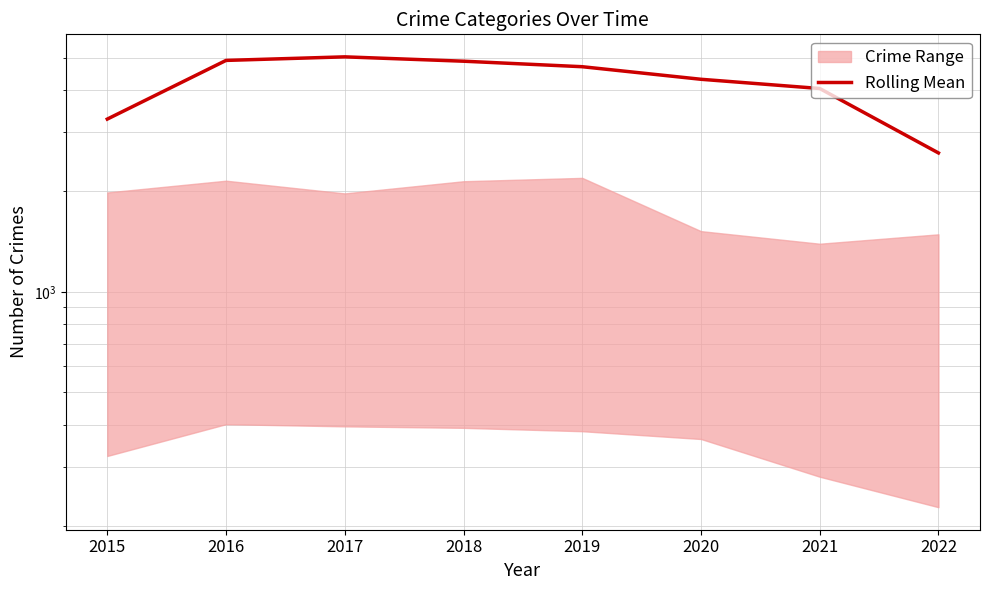

What is the value of the 1st point from the left?

3282.7